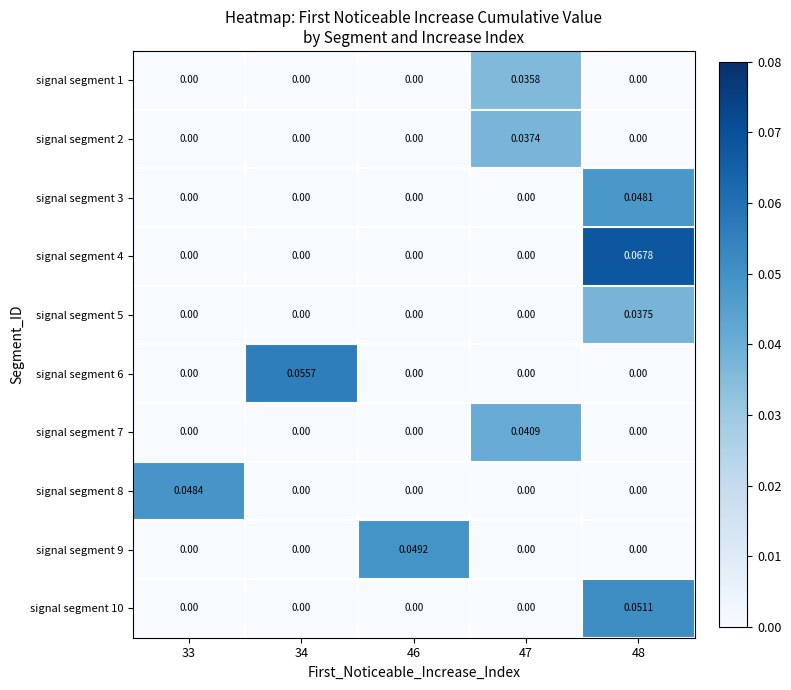

Reading left to right, extract all data points from this chart.

signal segment 1: 33=0.0	34=0.0	46=0.0	47=0.0	48=0.0
signal segment 2: 33=0.0	34=0.0	46=0.0	47=0.0	48=0.0
signal segment 3: 33=0.0	34=0.0	46=0.0	47=0.0	48=0.0
signal segment 4: 33=0.0	34=0.0	46=0.0	47=0.0	48=0.1
signal segment 5: 33=0.0	34=0.0	46=0.0	47=0.0	48=0.0
signal segment 6: 33=0.0	34=0.1	46=0.0	47=0.0	48=0.0
signal segment 7: 33=0.0	34=0.0	46=0.0	47=0.0	48=0.0
signal segment 8: 33=0.0	34=0.0	46=0.0	47=0.0	48=0.0
signal segment 9: 33=0.0	34=0.0	46=0.0	47=0.0	48=0.0
signal segment 10: 33=0.0	34=0.0	46=0.0	47=0.0	48=0.1